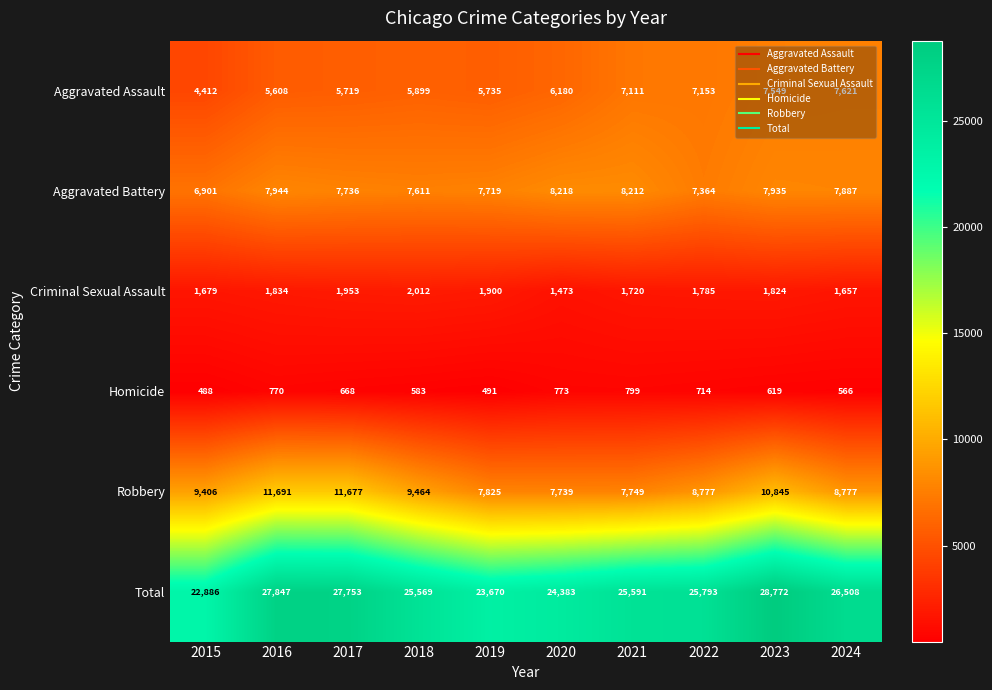

What is the approximate value of Total at 2021?

25591